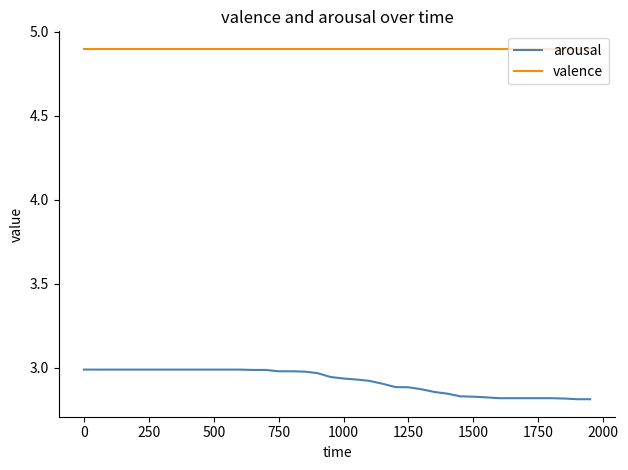

List the series in order of their peak value, lowest first.

arousal, valence